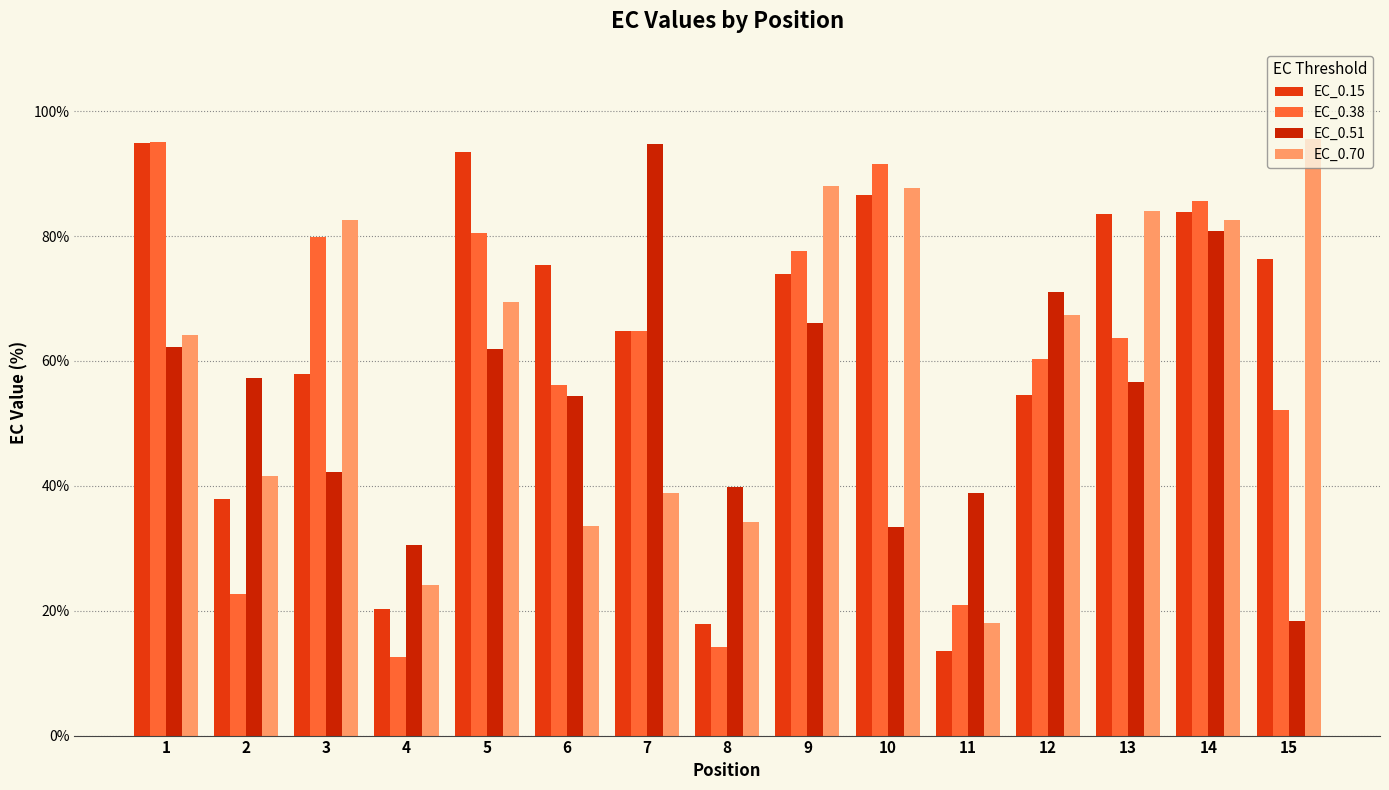

Reading left to right, list all the values displayed in this chart.

EC_0.15: 1=95.0	2=37.9	3=57.9	4=20.3	5=93.5	6=75.5	7=64.8	8=17.9	9=74.0	10=86.6	11=13.5	12=54.6	13=83.6	14=83.8	15=76.3
EC_0.38: 1=95.0	2=22.7	3=79.9	4=12.6	5=80.4	6=56.2	7=64.8	8=14.1	9=77.6	10=91.6	11=20.9	12=60.3	13=63.6	14=85.6	15=52.2
EC_0.51: 1=62.2	2=57.3	3=42.3	4=30.5	5=61.9	6=54.4	7=94.7	8=39.9	9=66.1	10=33.5	11=38.9	12=71.0	13=56.6	14=80.7	15=18.3
EC_0.70: 1=64.2	2=41.5	3=82.5	4=24.1	5=69.4	6=33.5	7=38.8	8=34.2	9=88.1	10=87.6	11=18.0	12=67.4	13=84.0	14=82.5	15=95.6